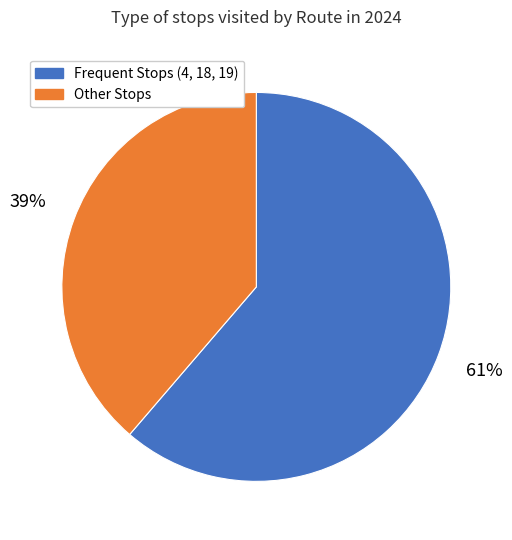

Does any single category account for the majority?

Yes